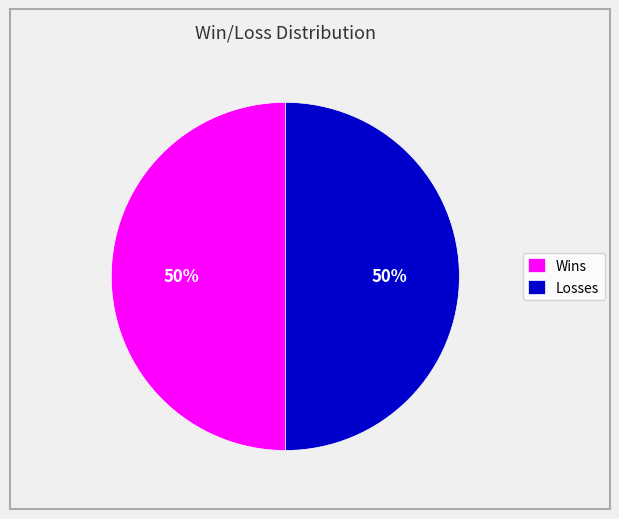

To the nearest percent, what is the combined percentage of Losses and Wins?

100%